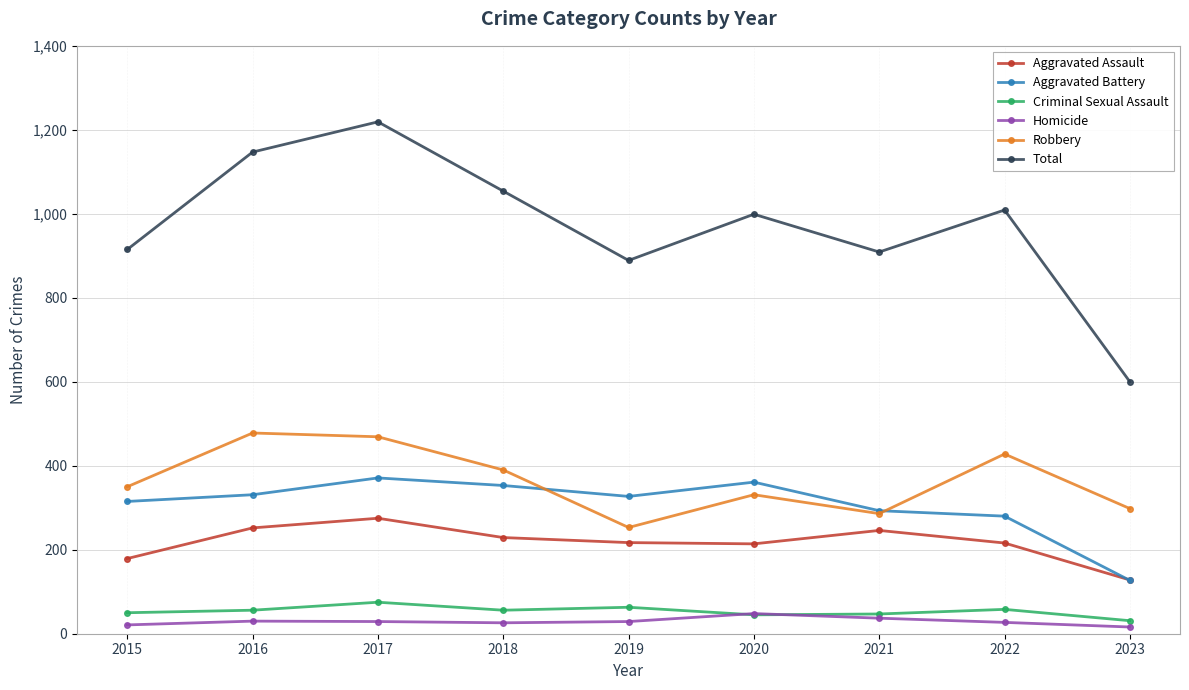

What is the average value of the Criminal Sexual Assault series?

53